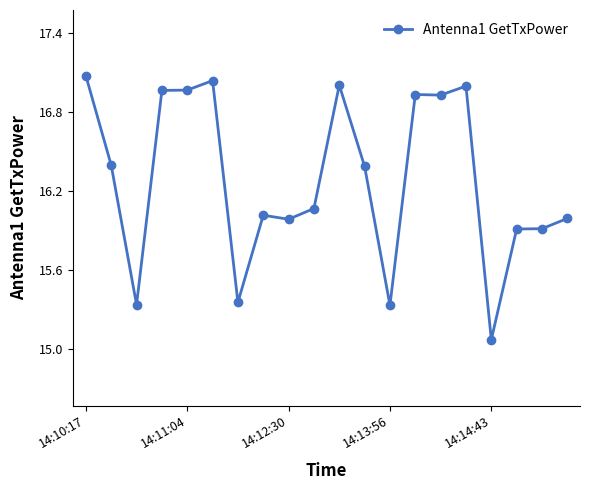

Does the chart have visible grid lines?

No